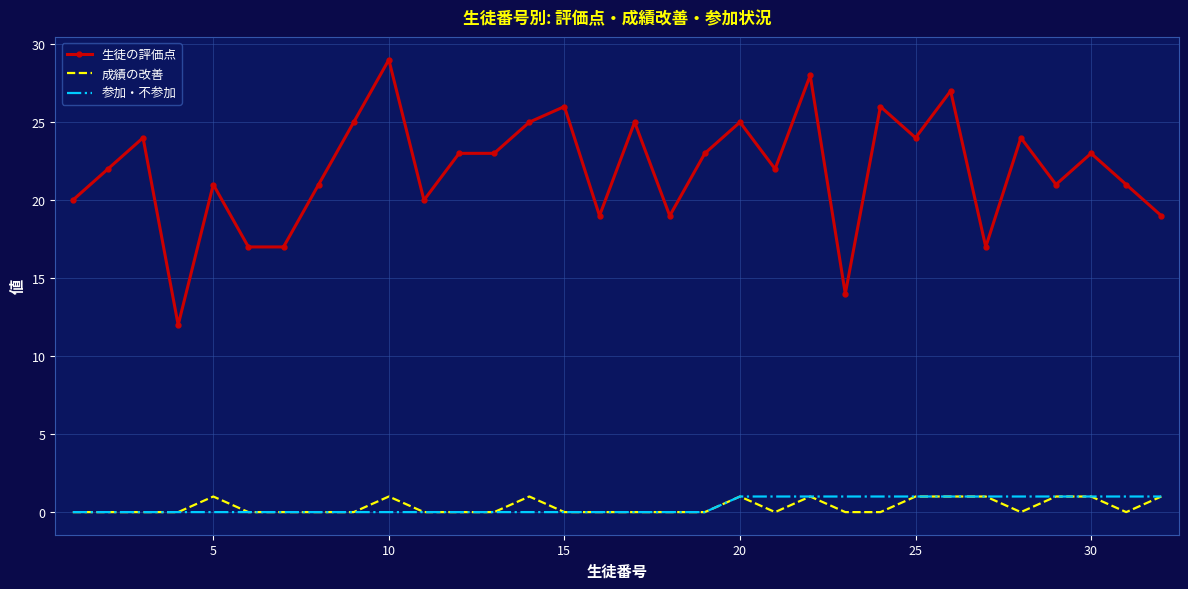

Which series has the largest total across all categories?

生徒の評価点